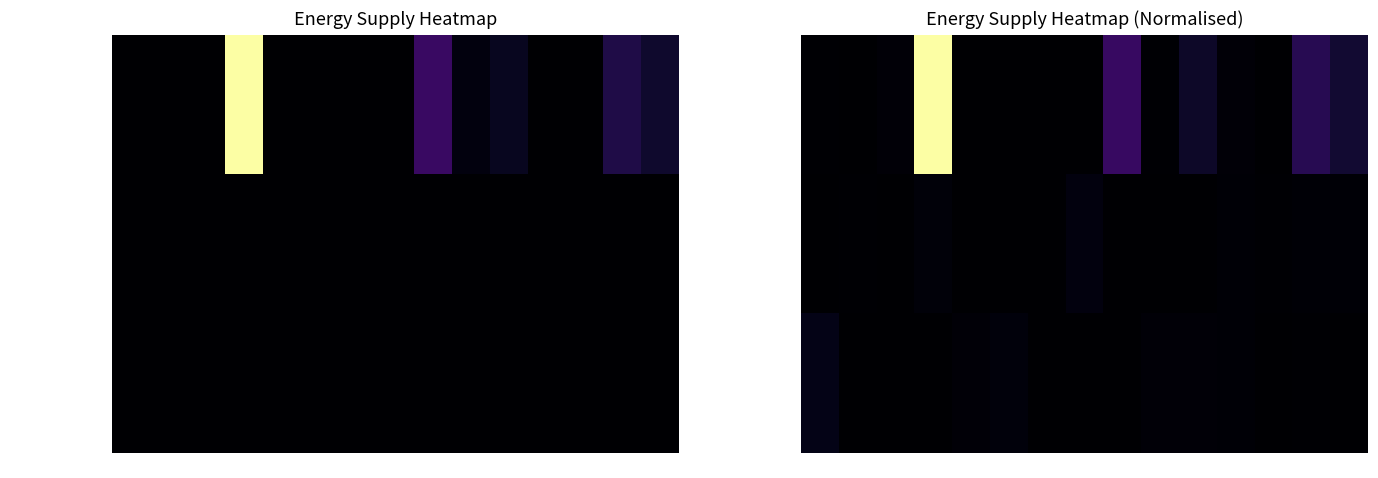

Is the value of Diesel Generator at 12 greater than the value of Owned PV at 0?

Yes